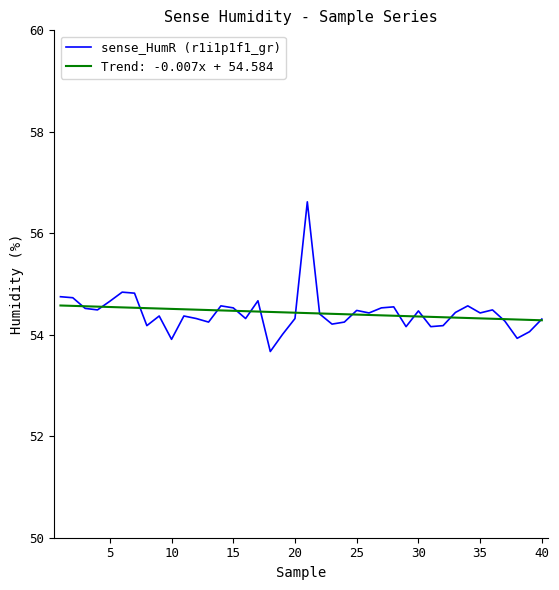

What is the greatest value displayed?

56.6